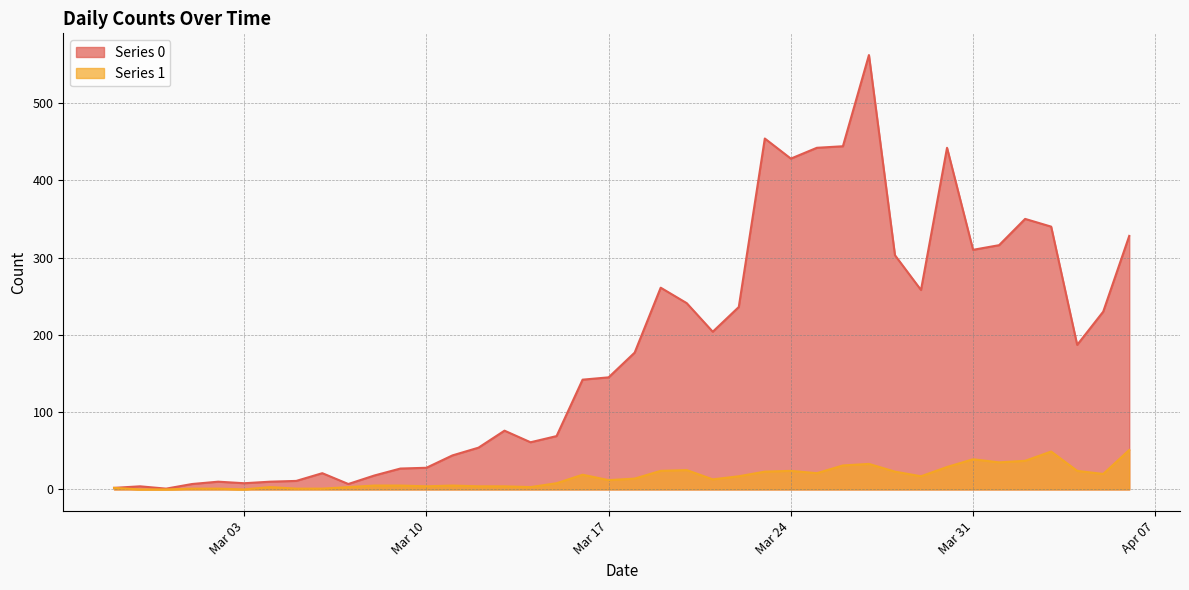

True or false: Series 0 has more than 0 points higher than both neighbors.

True